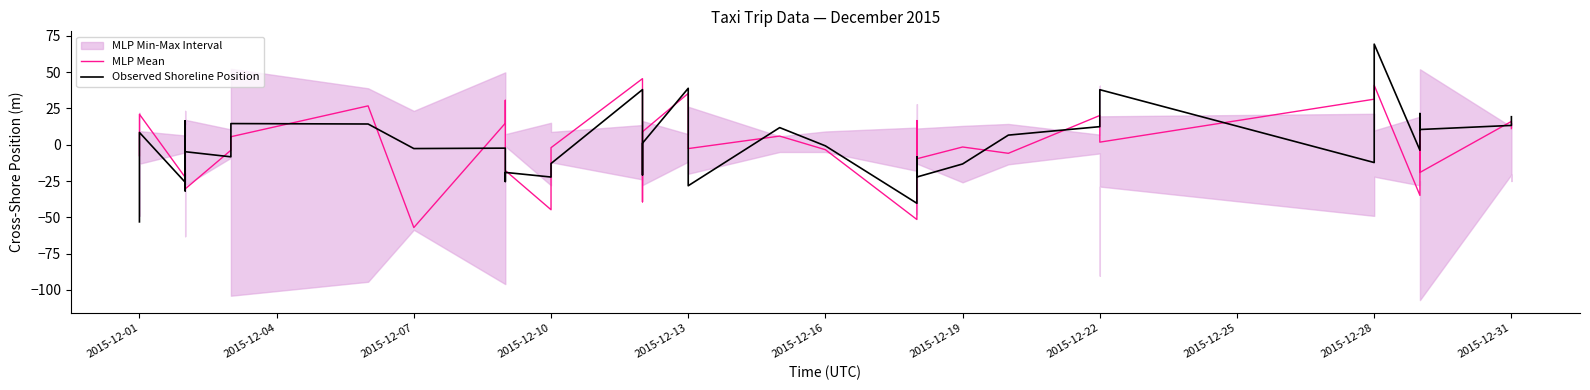

Between 2015-12-10 and 2015-12-31, which series saw the biggest shift?

MLP Mean